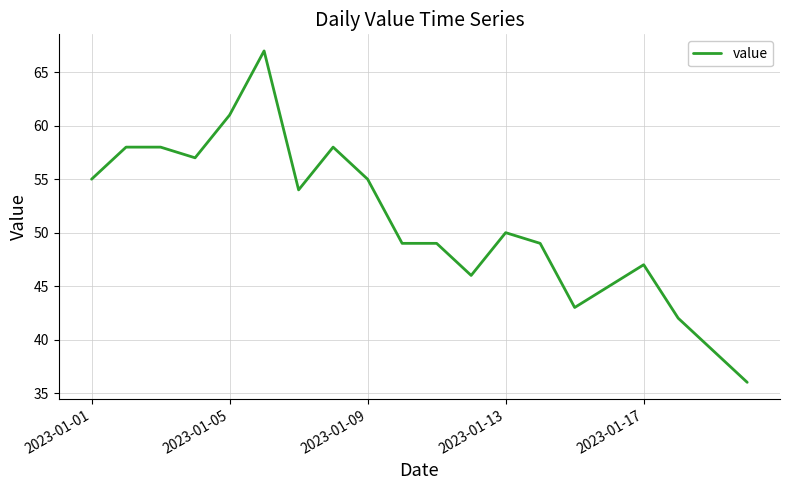

Does the chart display data point markers on the line(s)?

No